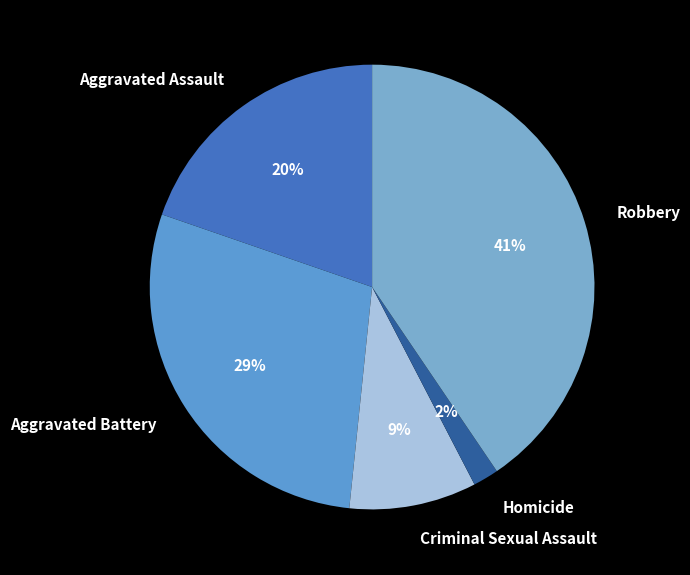

Is the sum of Aggravated Battery and Criminal Sexual Assault greater than half?

No